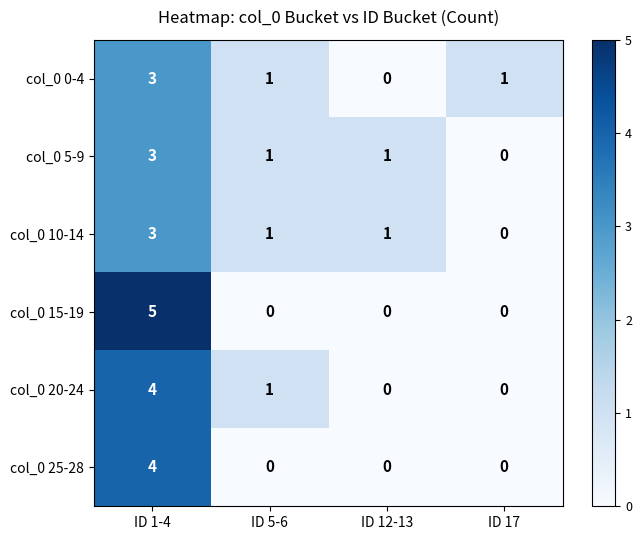

At which label does col_0 10-14 first exceed 1?

ID 1-4